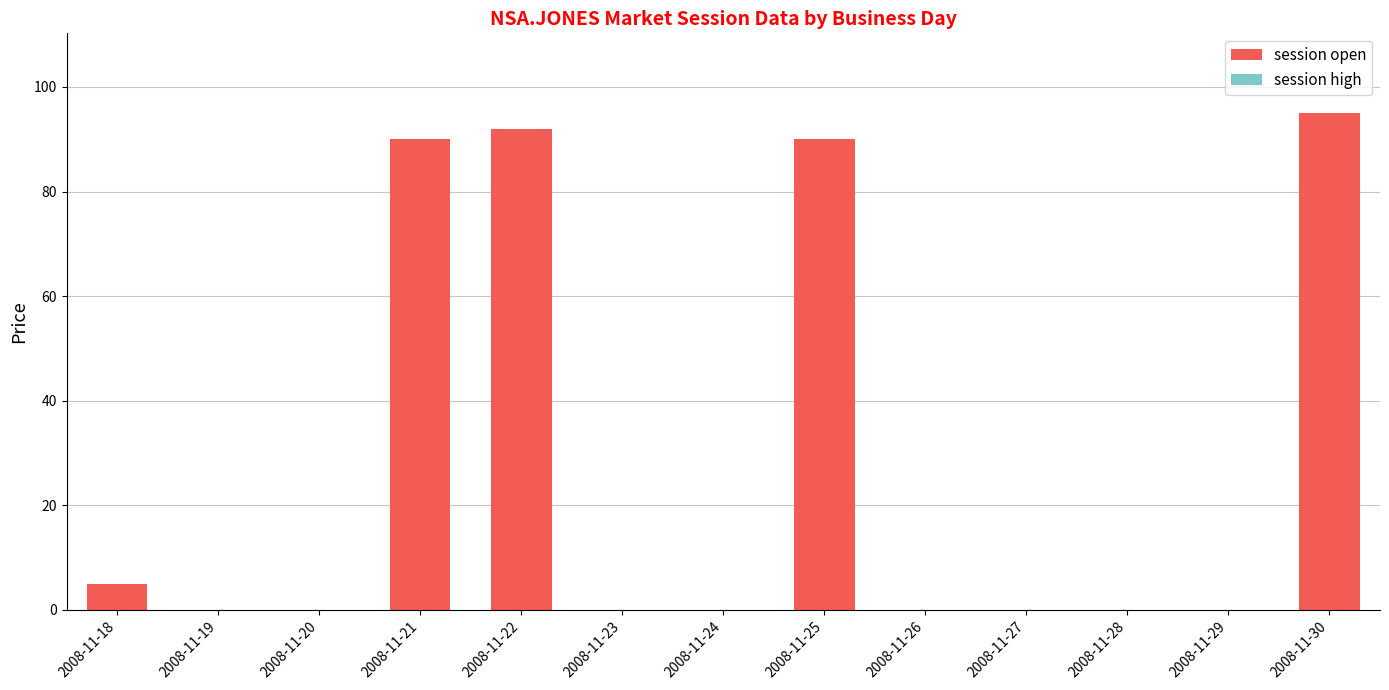

Which category has the highest value across all series?

2008-11-30